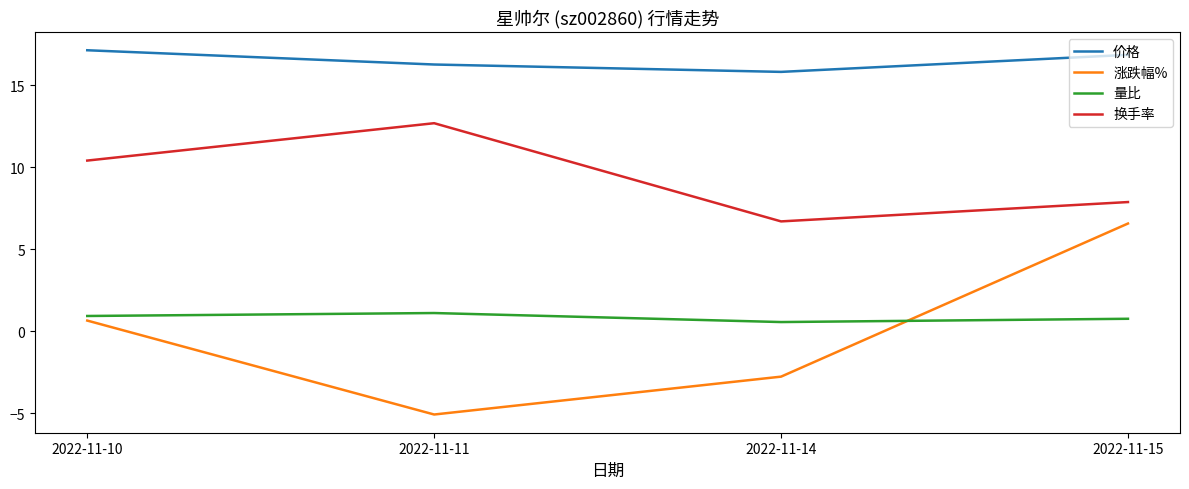

Reading left to right, extract all data points from this chart.

价格: 17.1	16.3	15.8	16.9
涨跌幅%: 0.7	-5.1	-2.8	6.6
量比: 0.9	1.1	0.6	0.8
换手率: 10.4	12.7	6.7	7.9